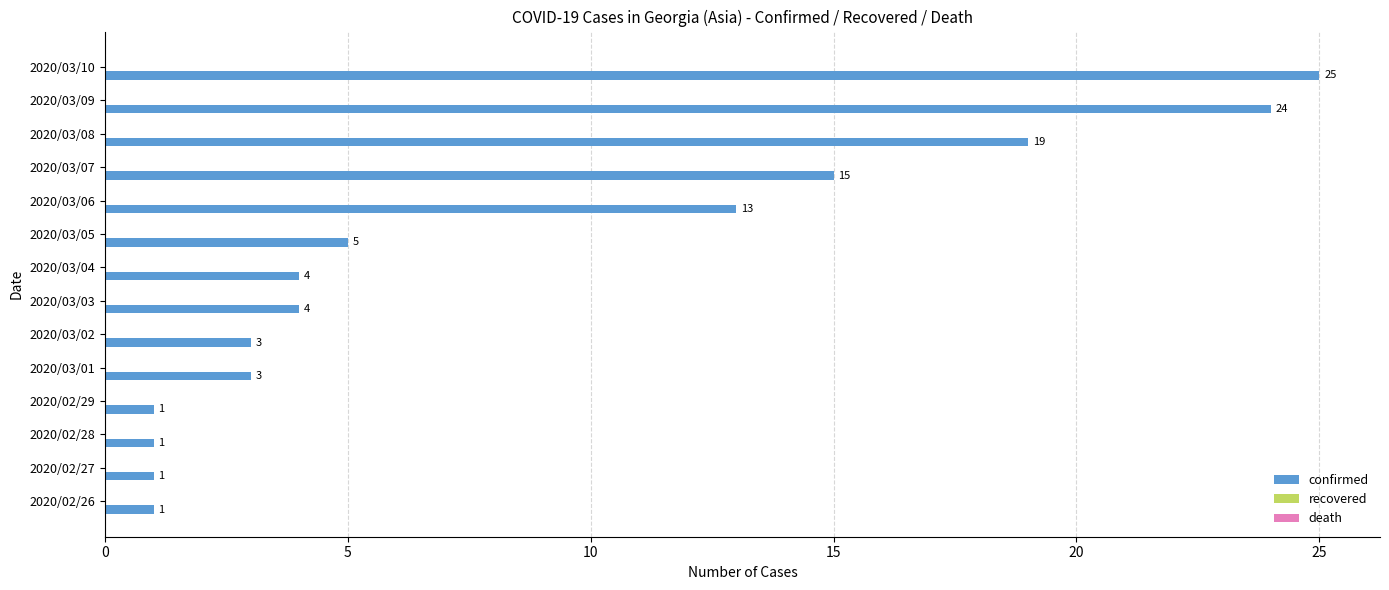

What is the maximum value shown in the chart?

25